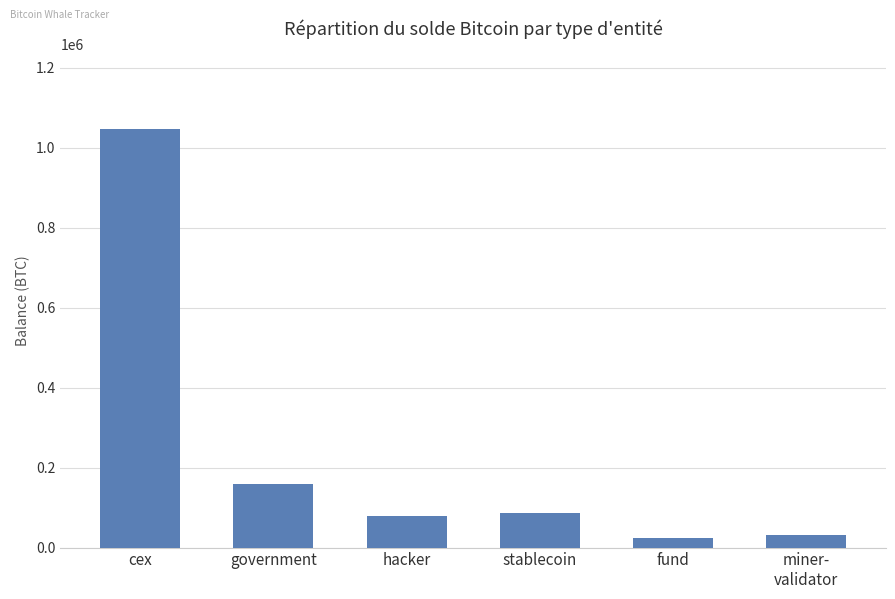

The value at stablecoin is 43331.7. True or false?

False